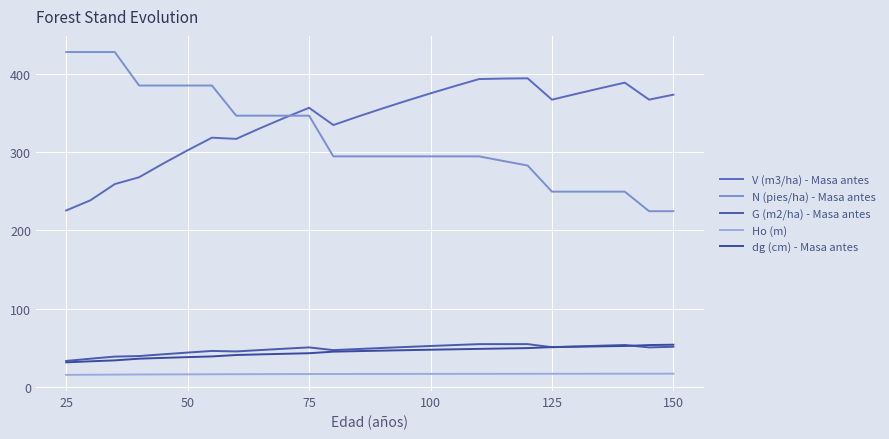

Does the chart have visible grid lines?

Yes